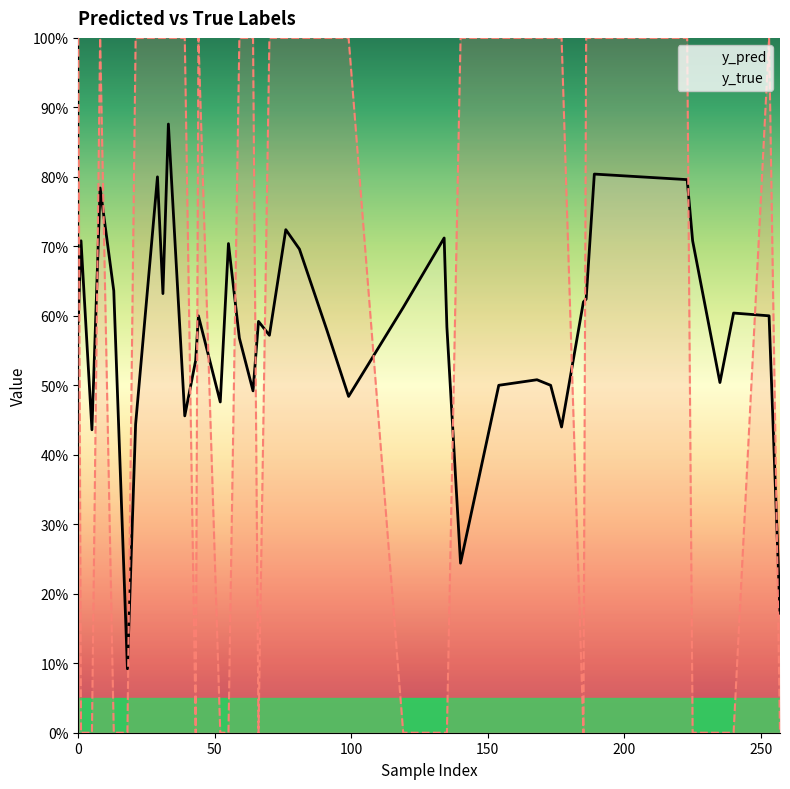

Is this an area chart (filled region under the line)?

No